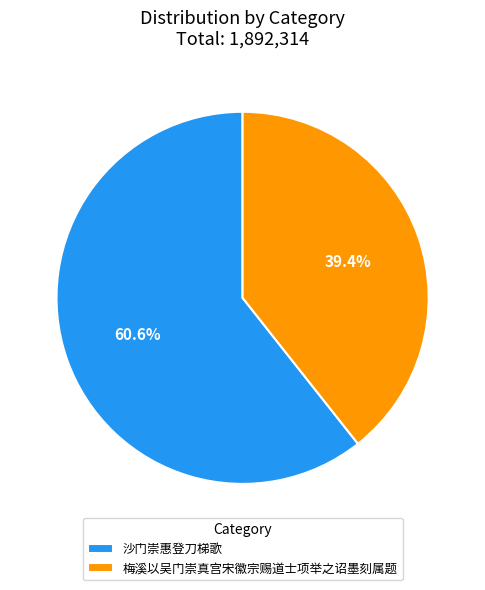

Is it true that 沙门崇惠登刀梯歌 is 61% of the pie?

True